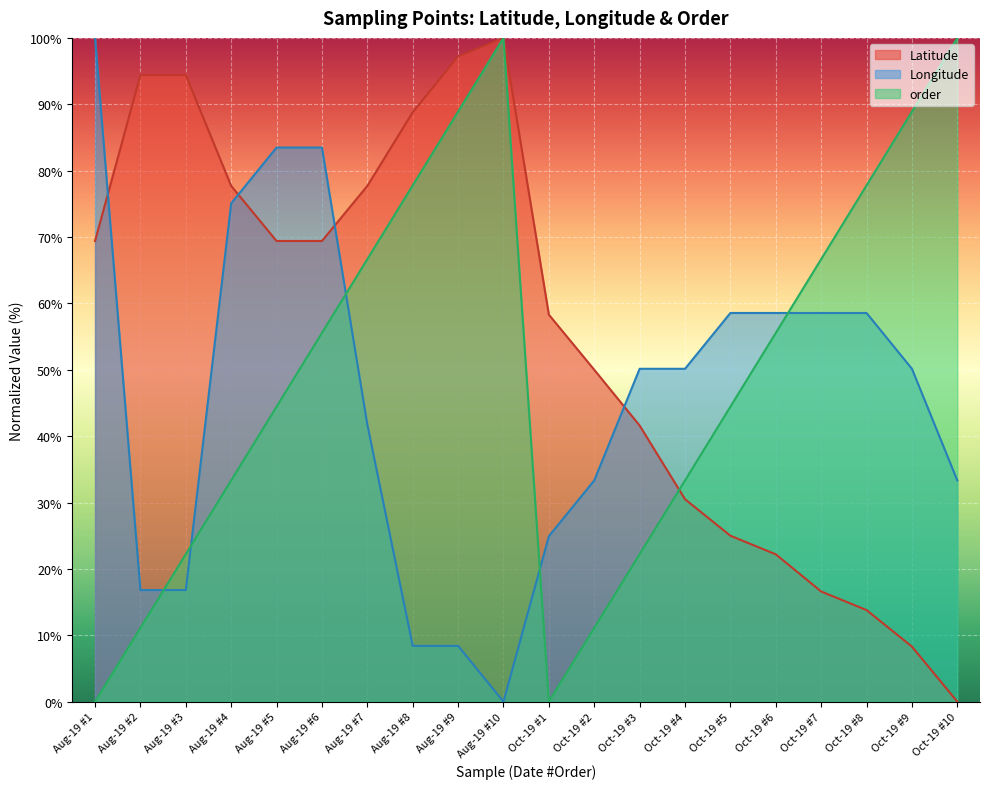

How many data points in Longitude are less than 50?

9